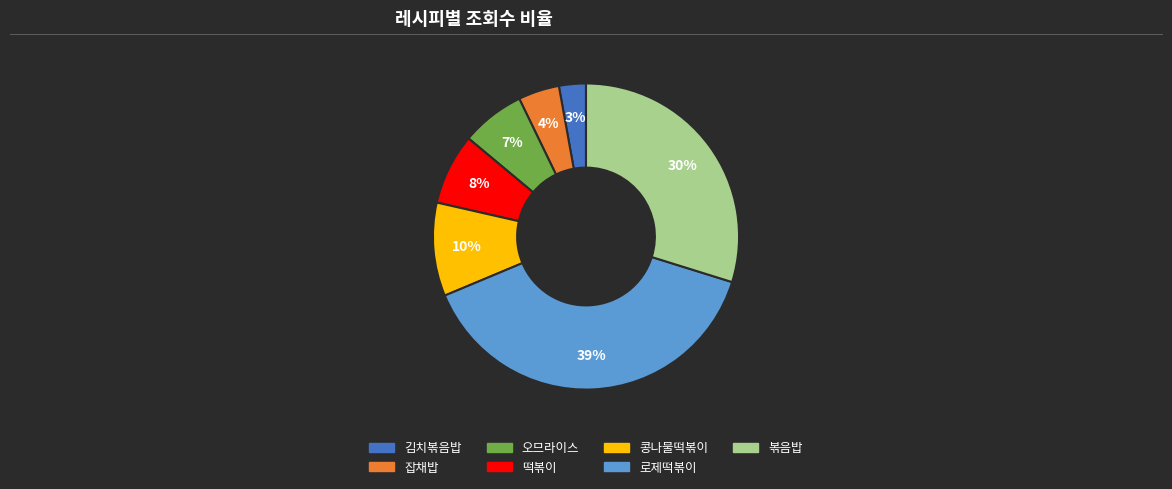

Between 콩나물떡볶이 and 로제떡볶이, which is larger?

로제떡볶이